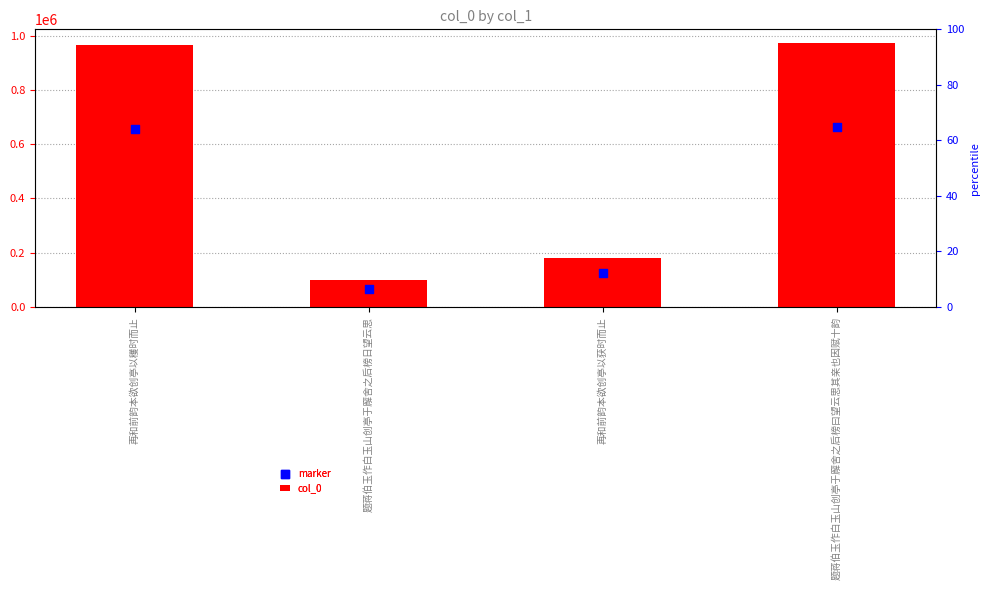

Which series has the largest total across all categories?

col_0